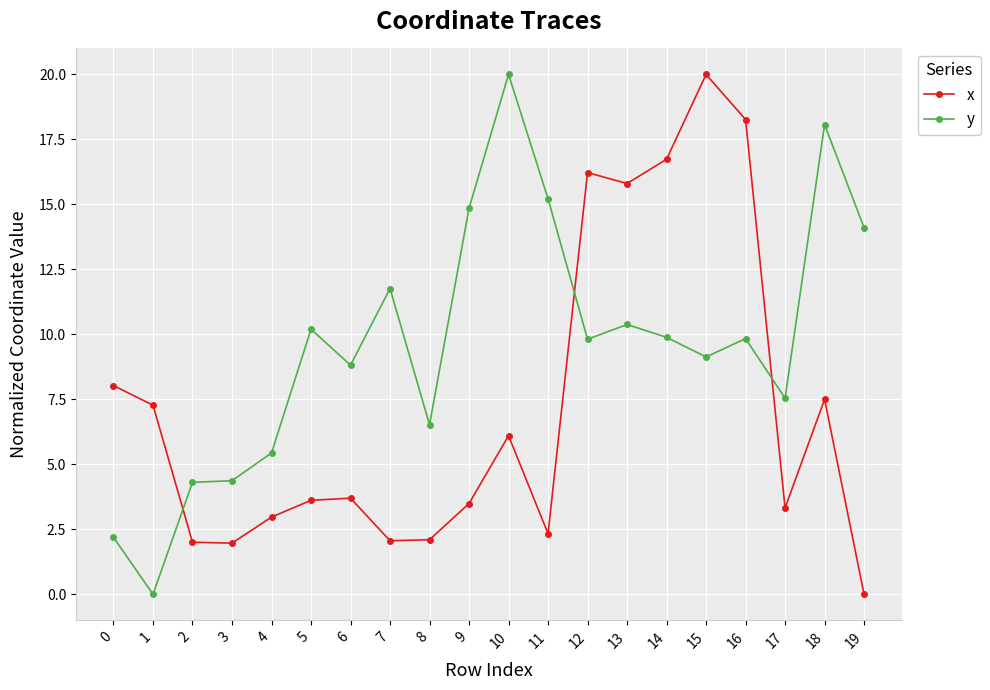

What is the difference between the highest and lowest values at 6?

5.1